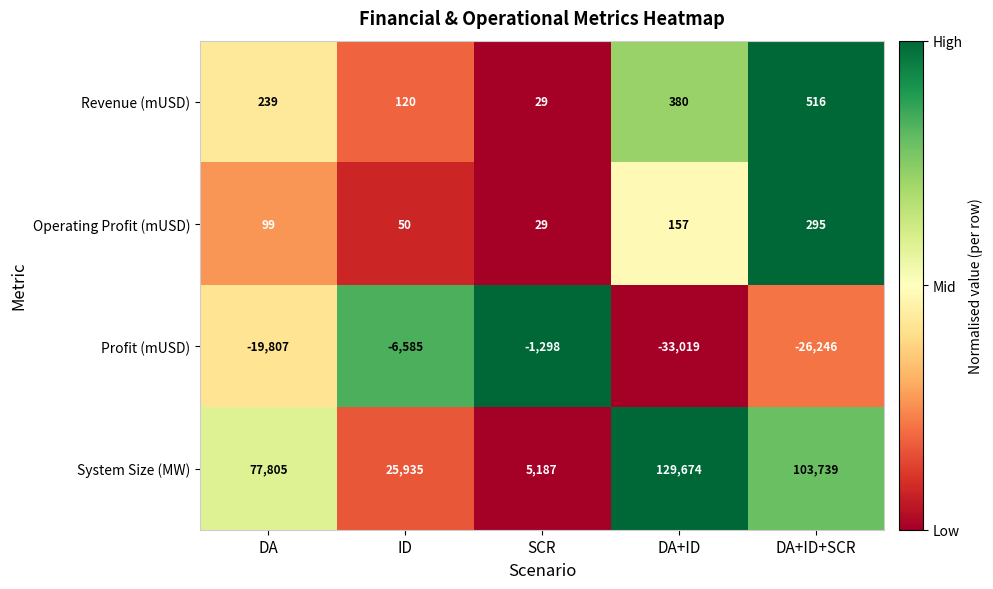

What is the total value across all series at SCR?

3947